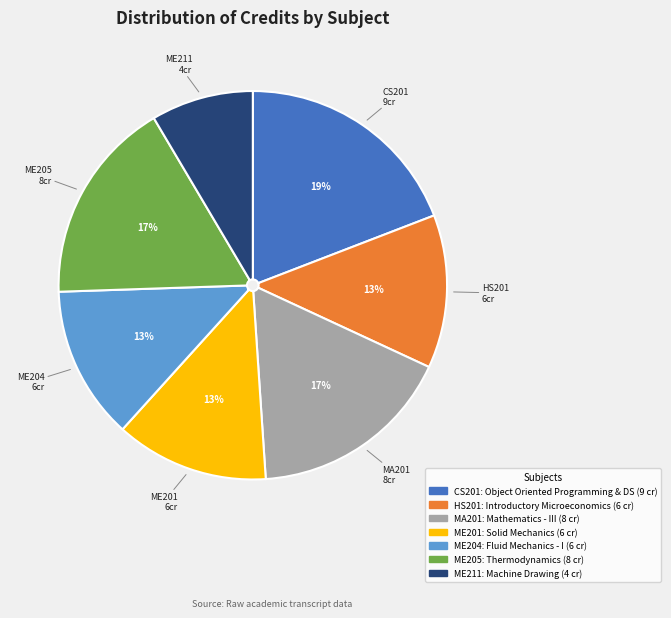

What is the largest slice in the pie chart?

CS201